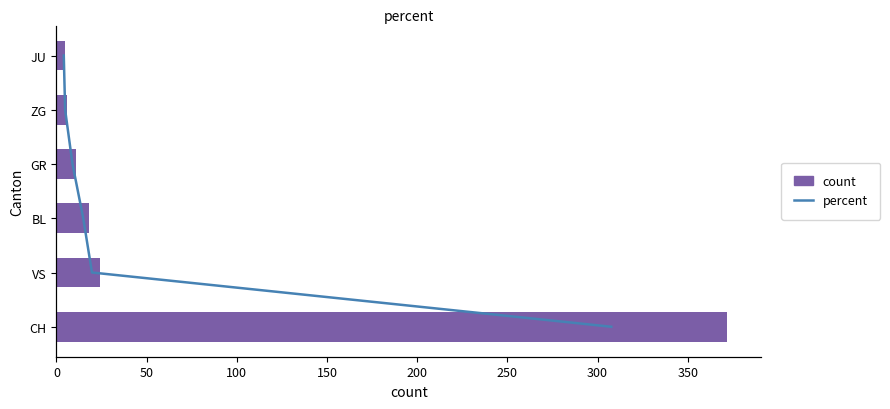

What is the value of the count bar at the 1st from the left?

372